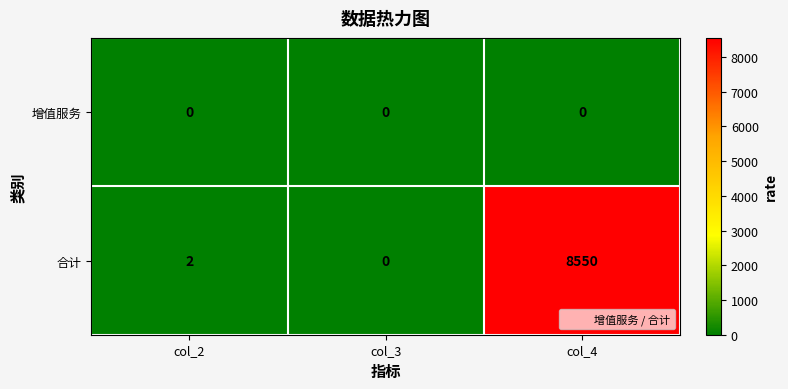

What is the difference between the maximum and minimum values in the 合计 series?

8550